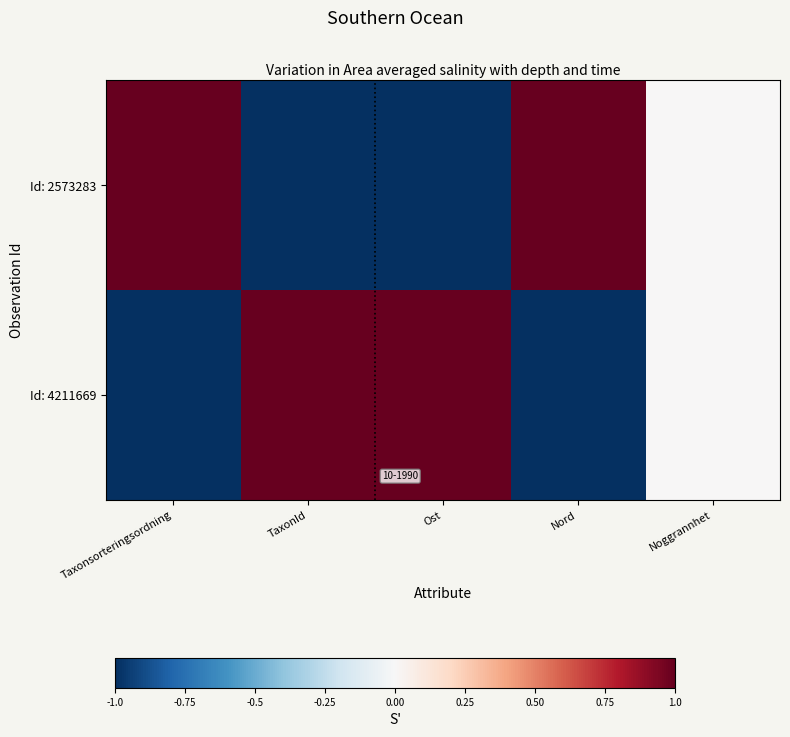

Between Ost and Nord, which series saw the biggest shift?

Id: 2573283